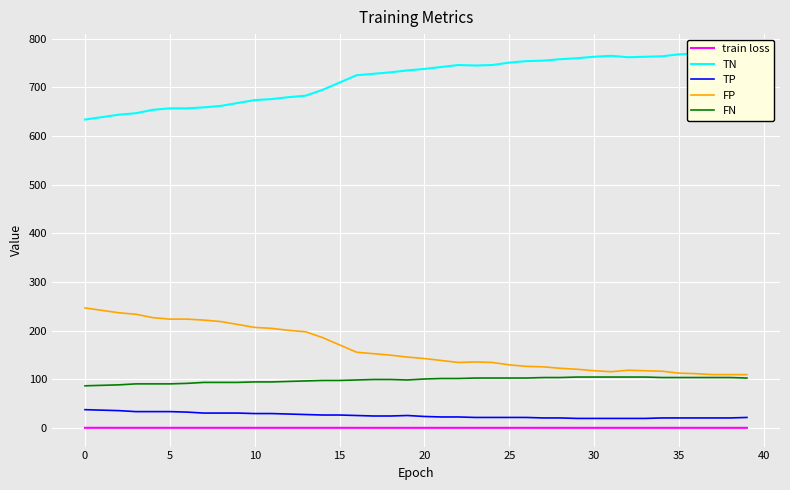

The value of TP at 11 is 30.0. True or false?

True